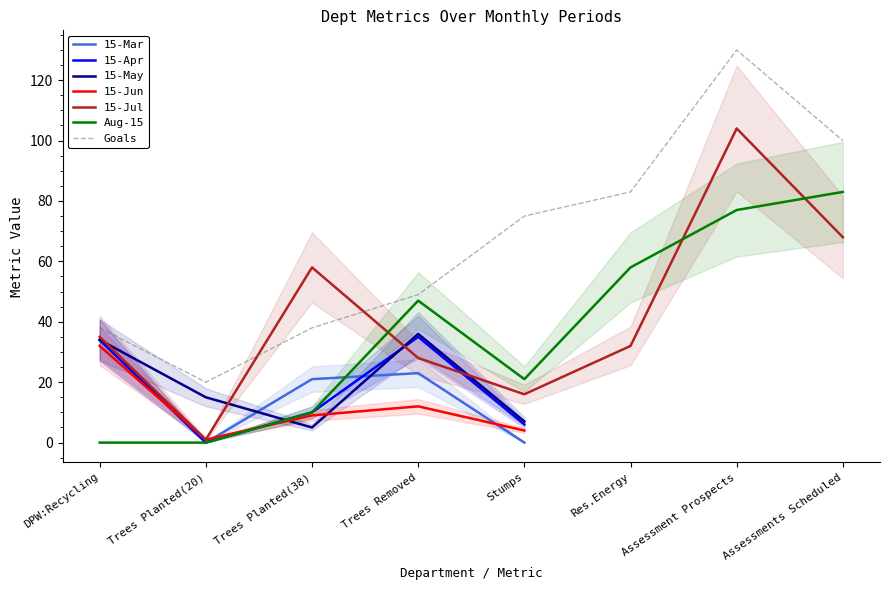

The Aug-15 series shows 21 at Stumps. True or false?

True